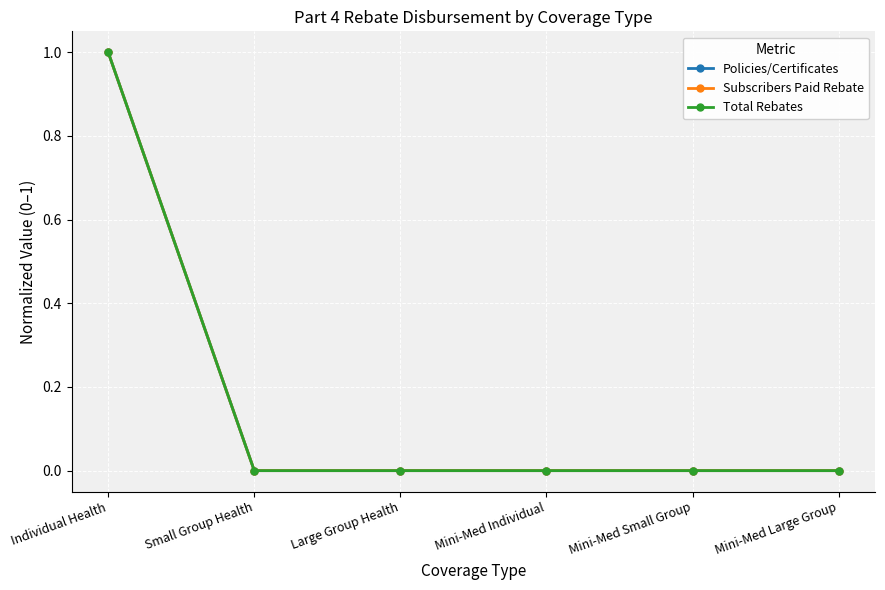

Which label corresponds to the smallest value in the chart?

Small Group Health